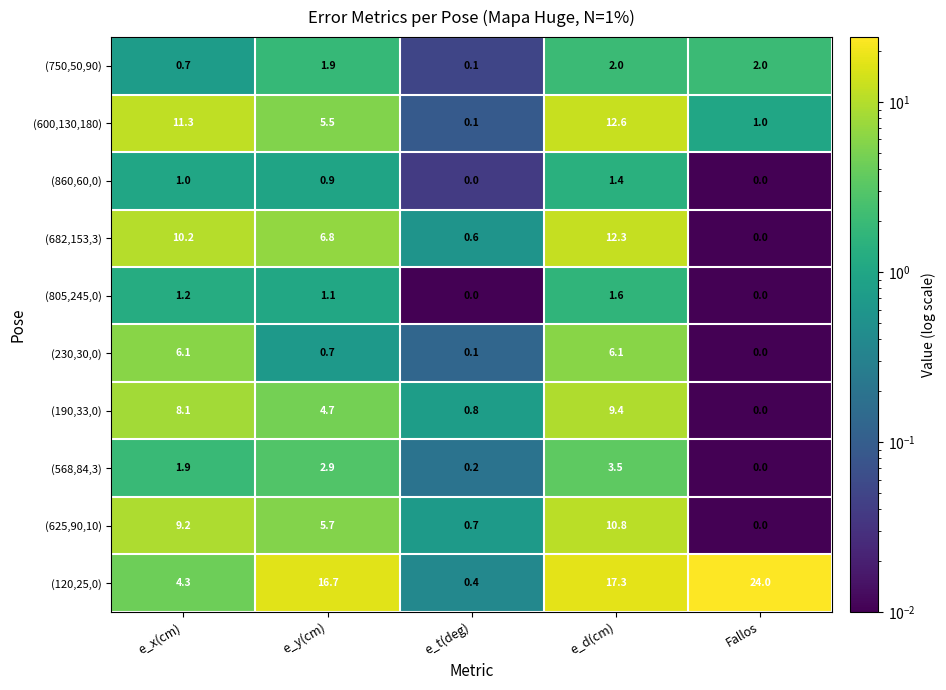

What is the maximum value for (625,90,10)?

10.8